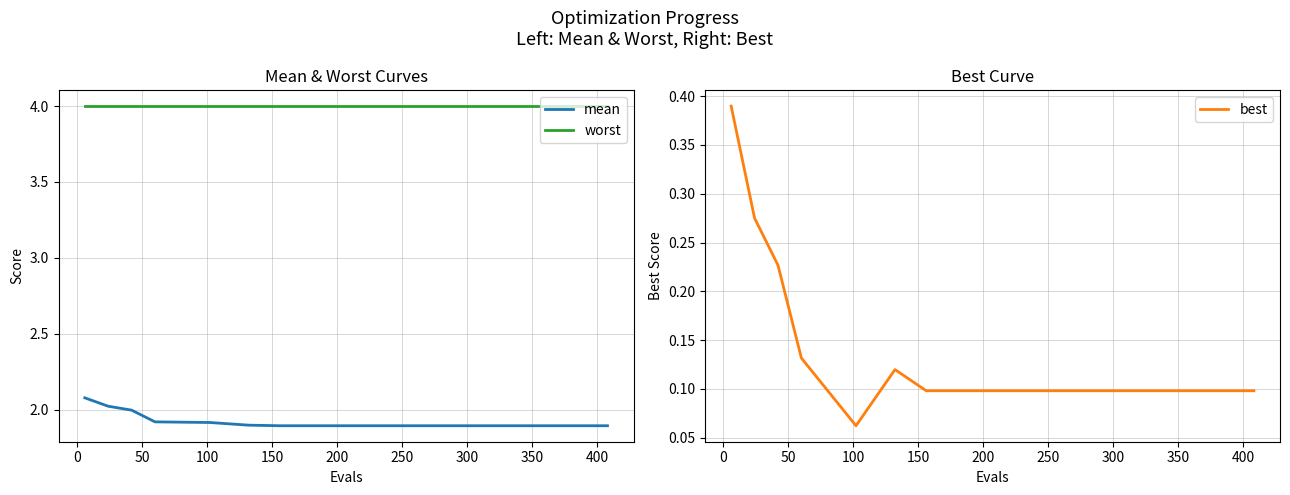

Which series has the largest range (max minus min)?

best